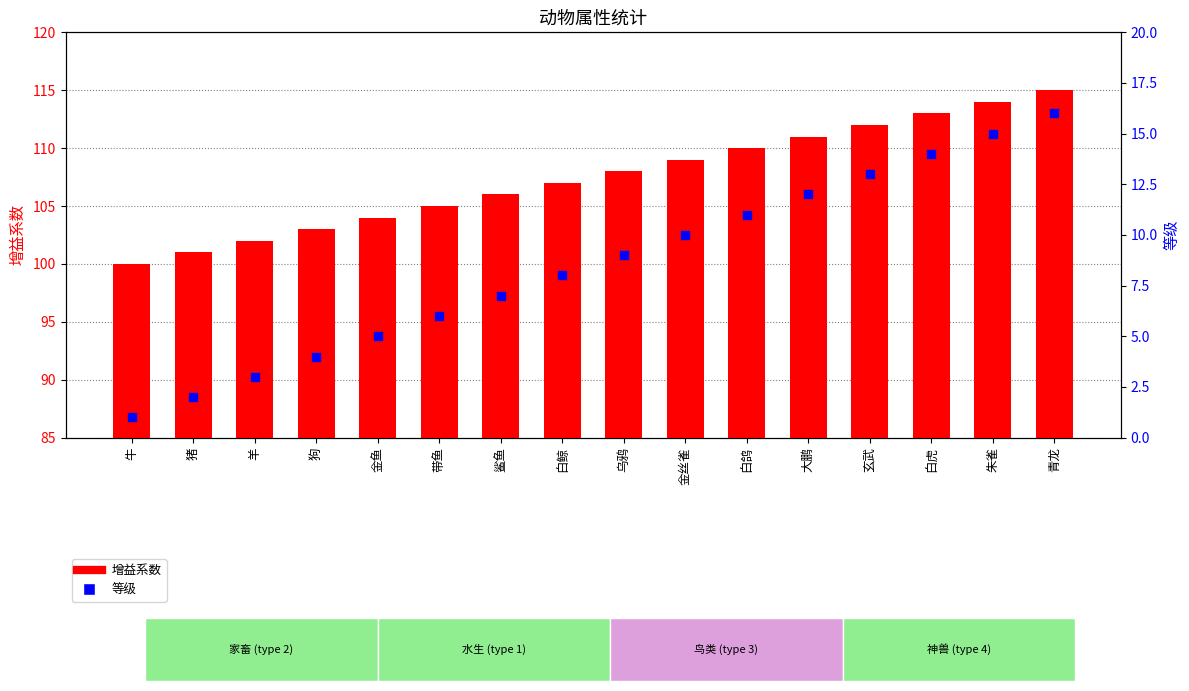

At which category is the sum across all series the highest?

青龙